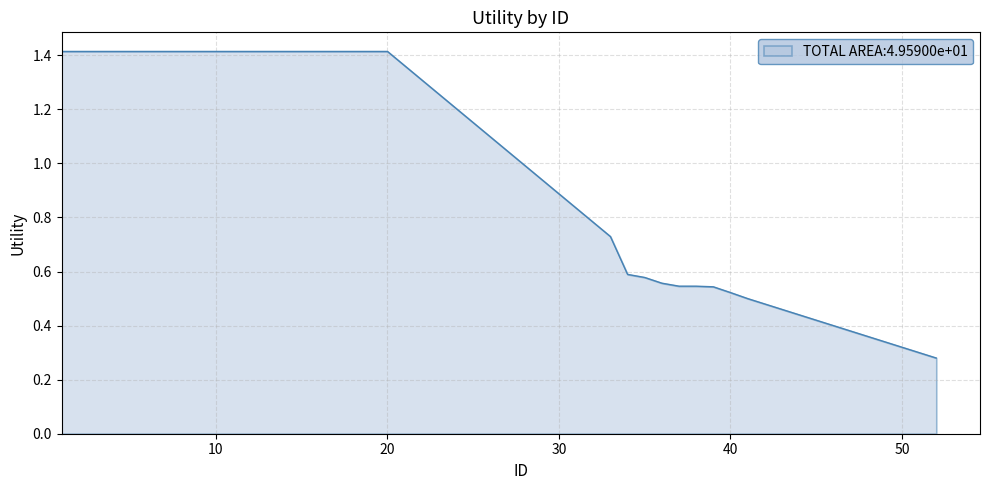

What is the difference between the second highest and second lowest values?

1.1